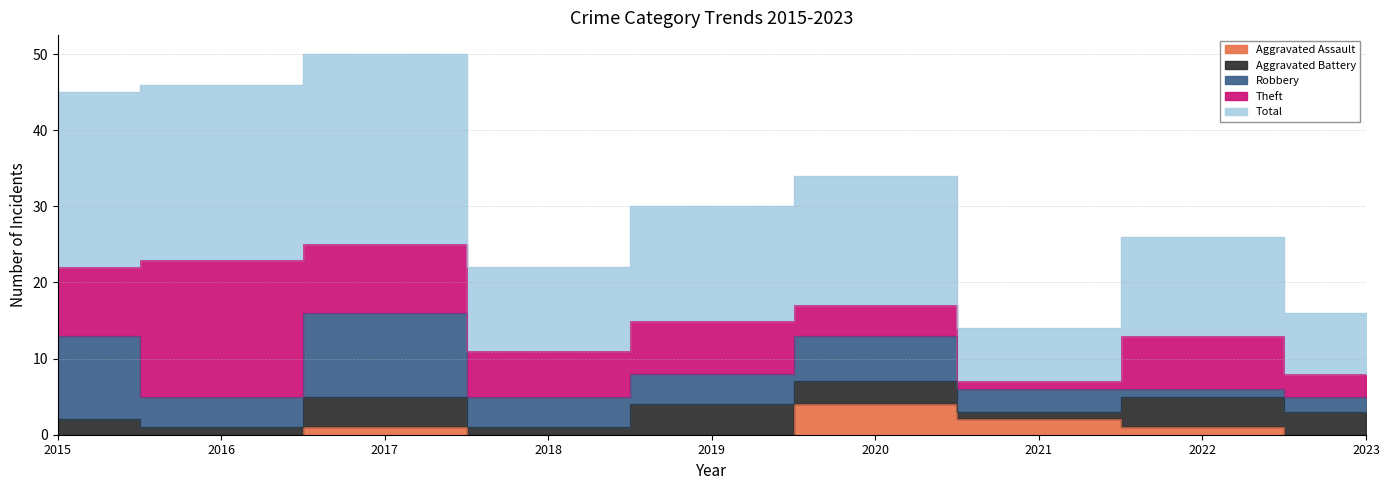

How many interior local valleys does the Aggravated Battery series have?

3